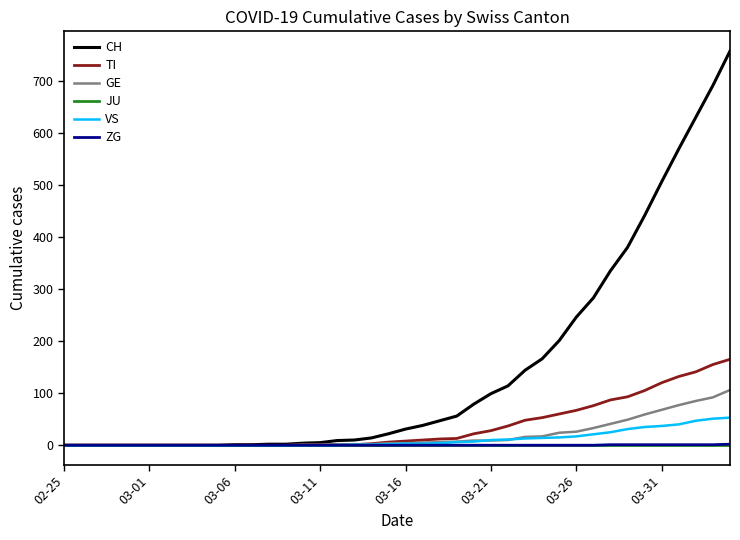

Which series has the widest spread of values?

CH